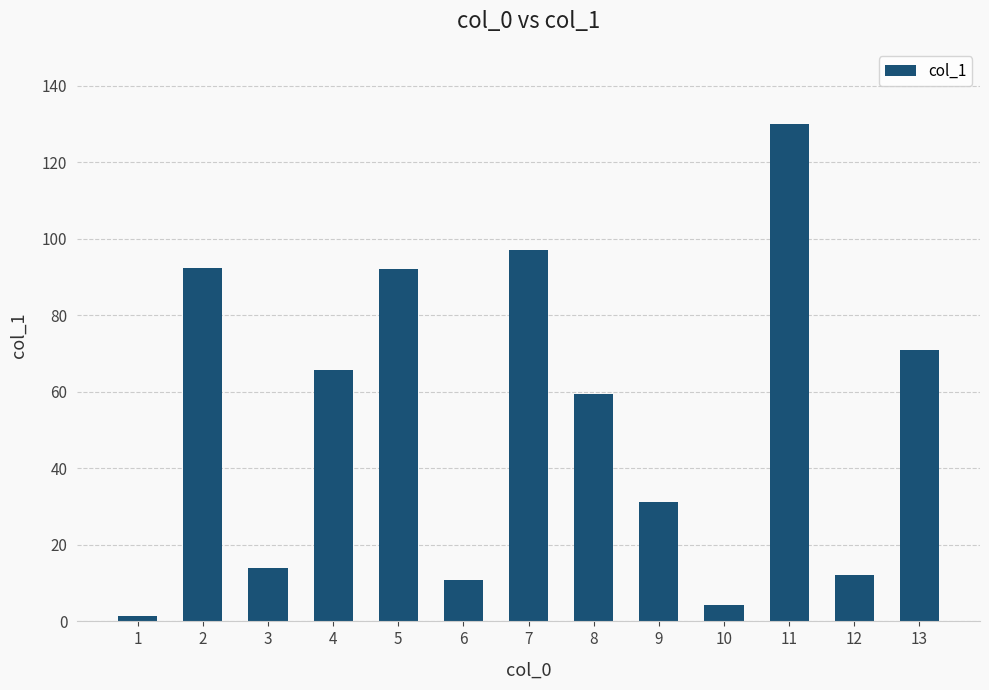

Is it true that the value at 10 is 4.4?

True